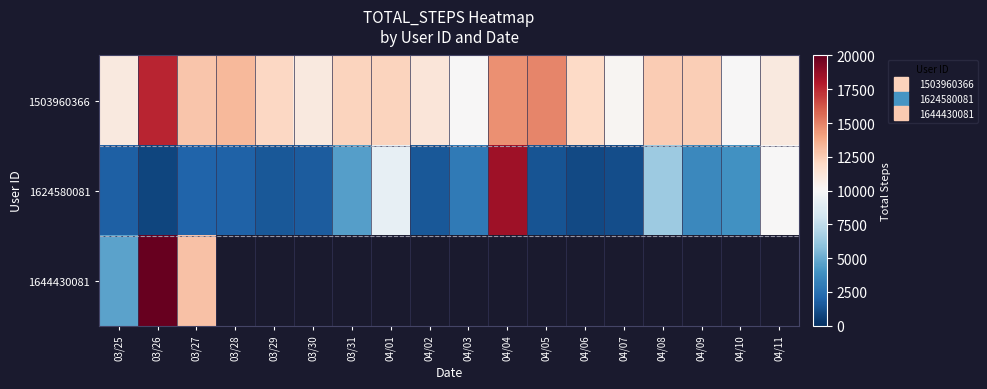

What is the highest value of the 1644430081 series?

20237.0